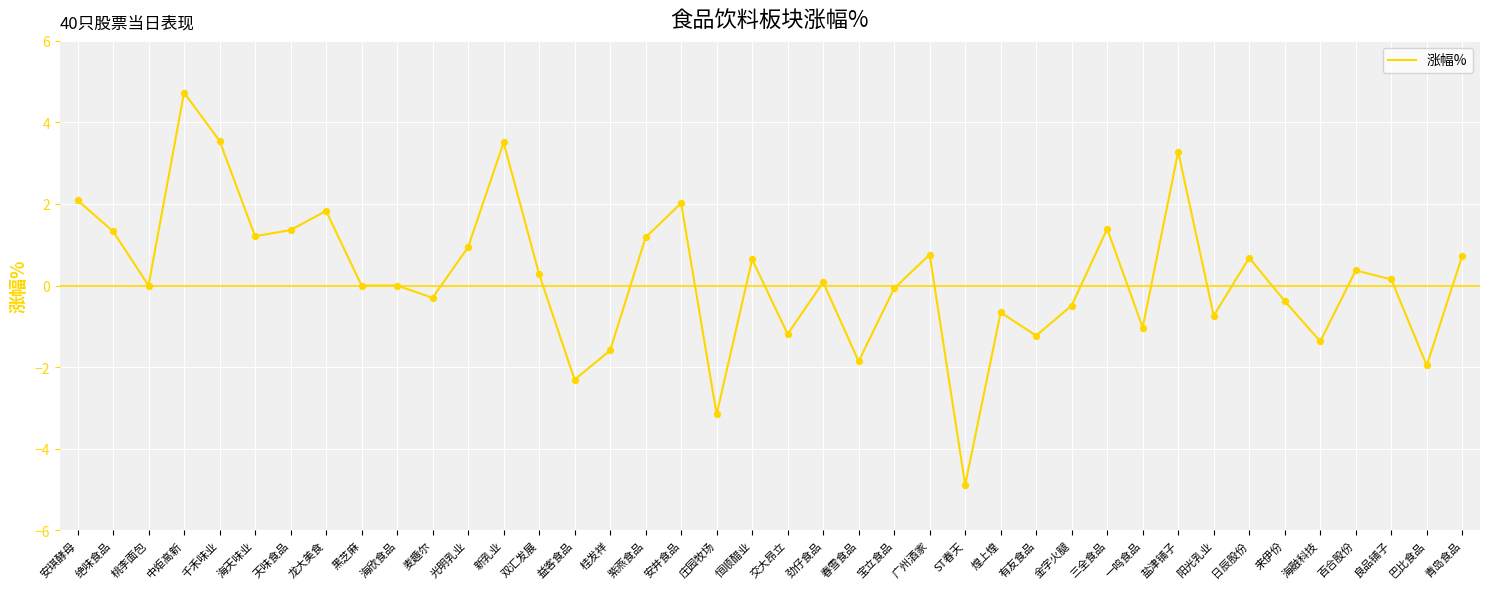

Approximately how many times larger is the value at 海天味业 compared to 中炬高新?

0.3